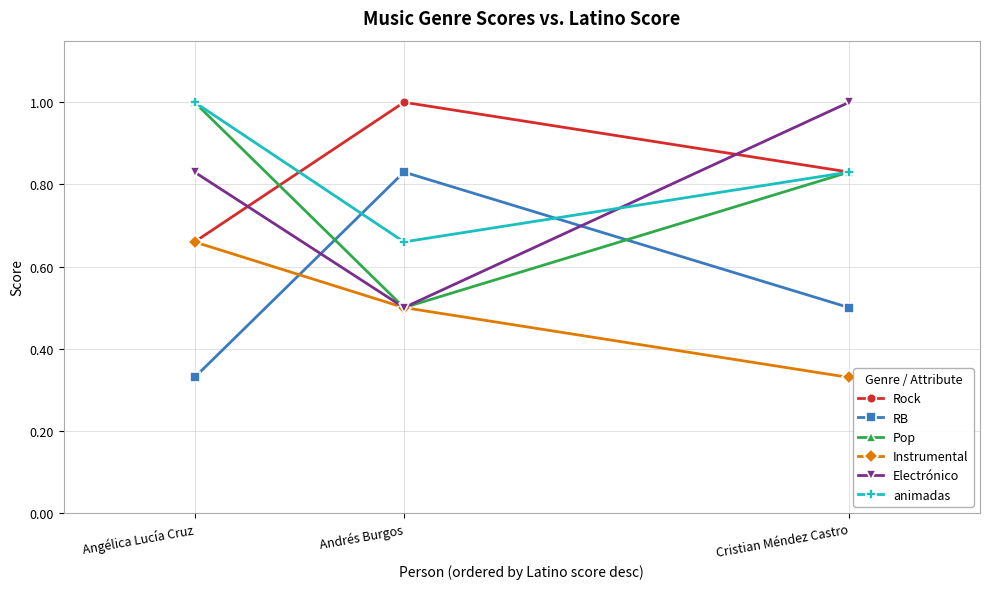

Which series changed the most between Cristian Méndez Castro and Angélica Lucía Cruz?

Instrumental